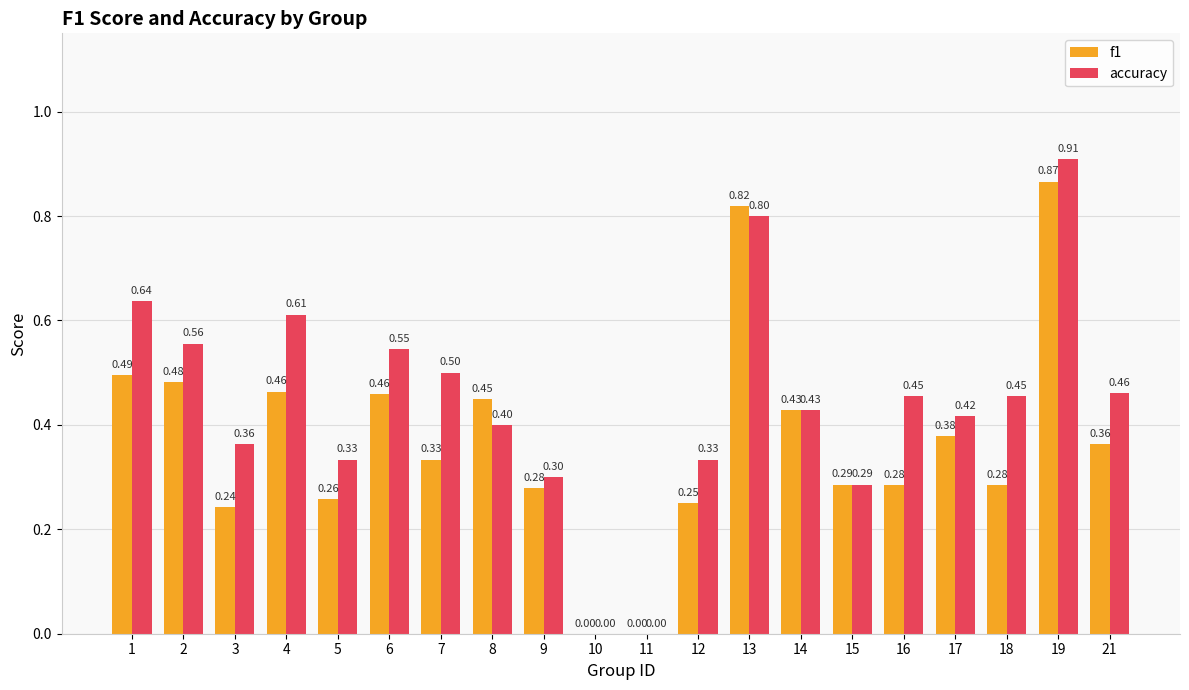

What is the sum of all accuracy values?

8.8